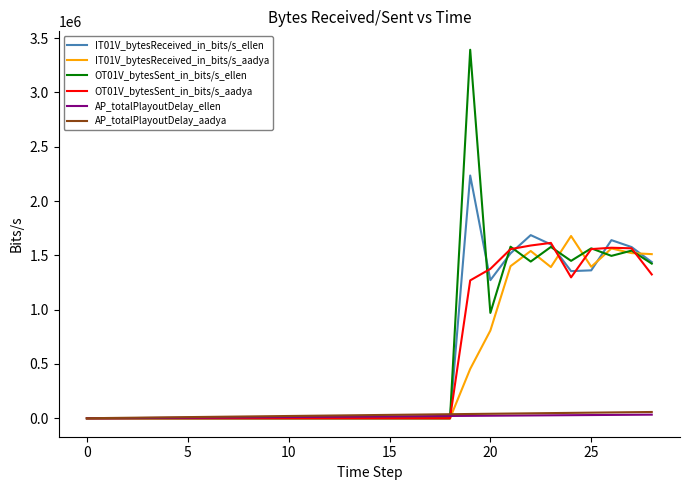

What is the maximum value shown in the chart?

3392793.5